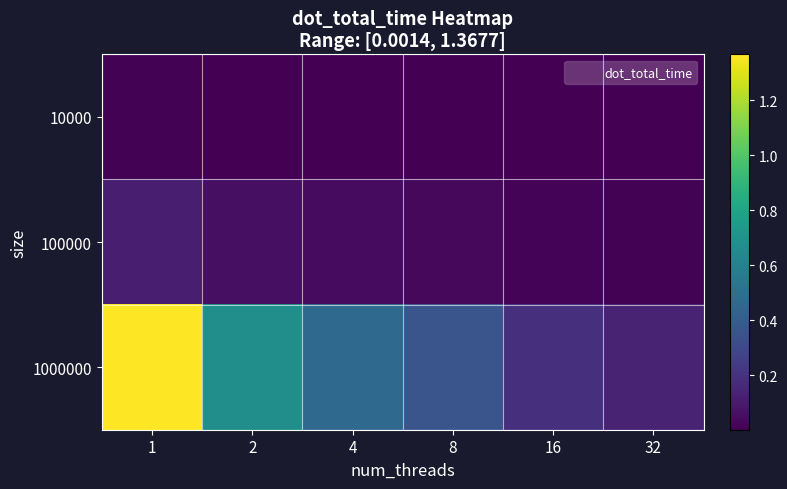

Which series has the widest spread of values?

1000000